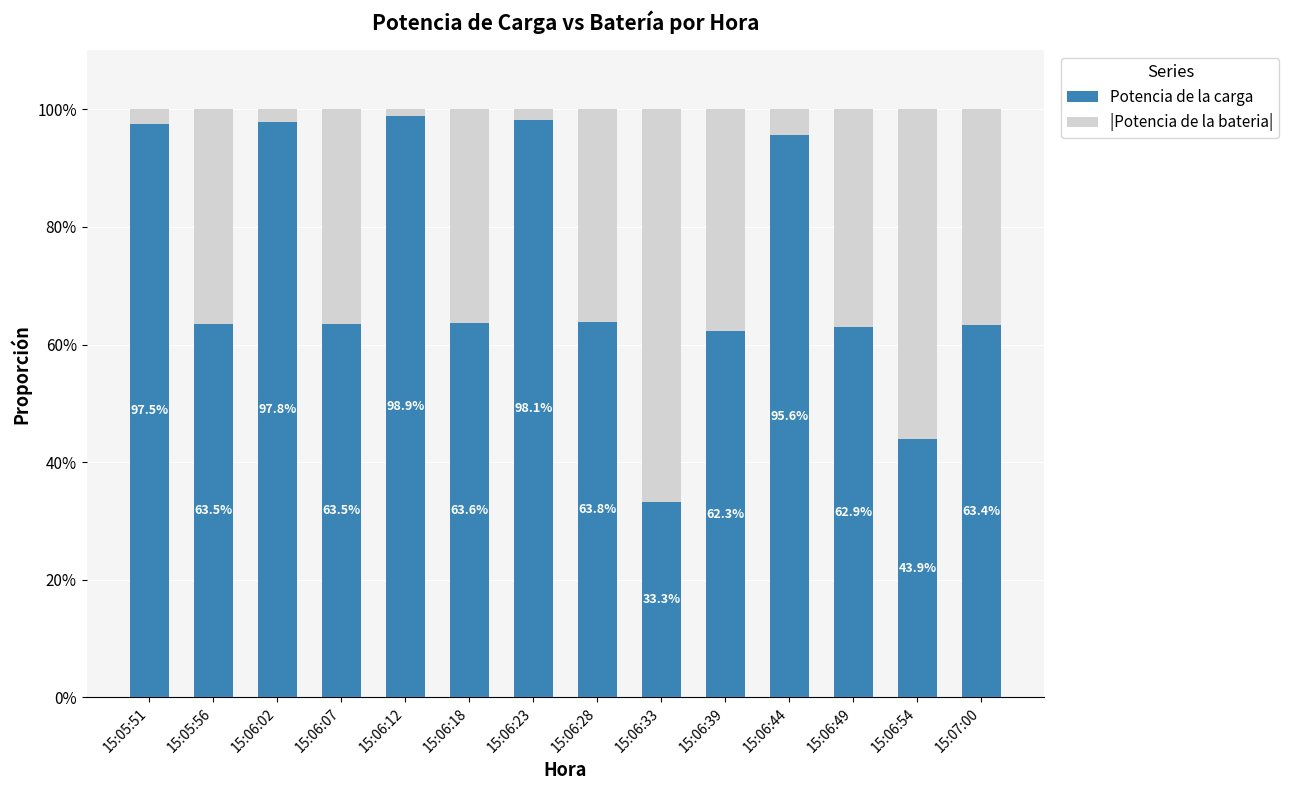

Reading right to left, list the values for the Potencia de la carga series.

63.4	43.9	62.9	95.6	62.3	33.3	63.8	98.1	63.6	98.9	63.5	97.8	63.5	97.5